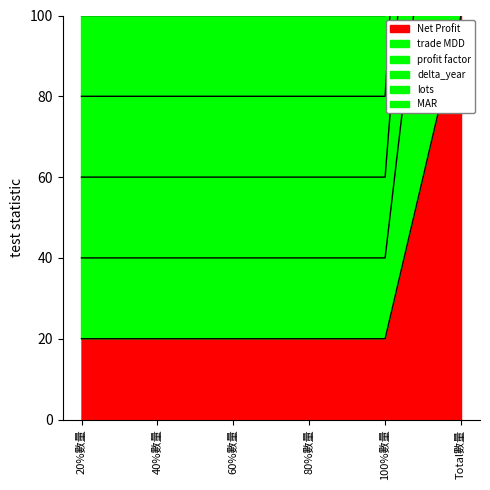

How many distinct data groups are displayed?

6